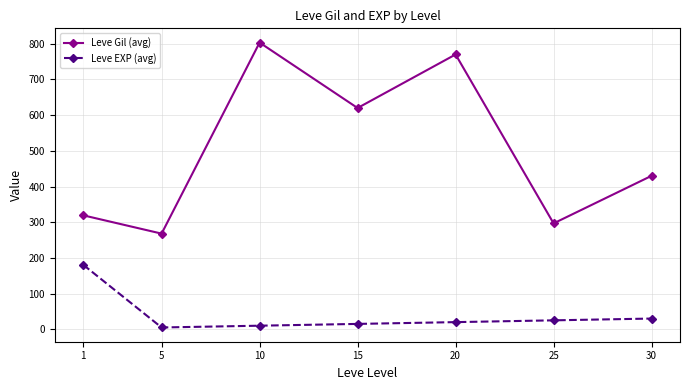

What is the minimum value shown in the chart?

5.0